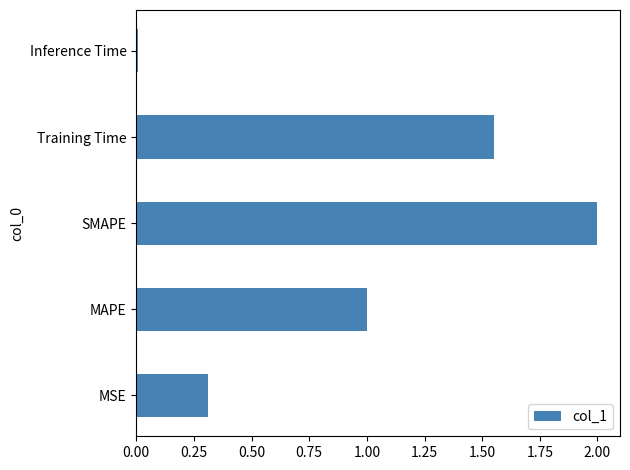

Is it true that the value at MAPE is 1.4?

False